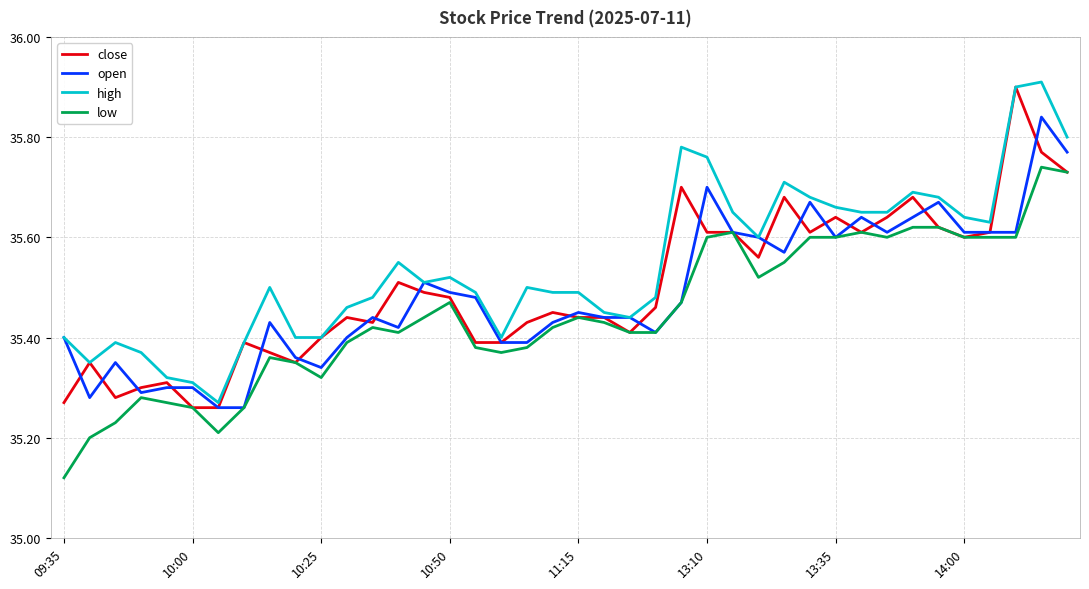

True or false: high and low cross at least once.

False